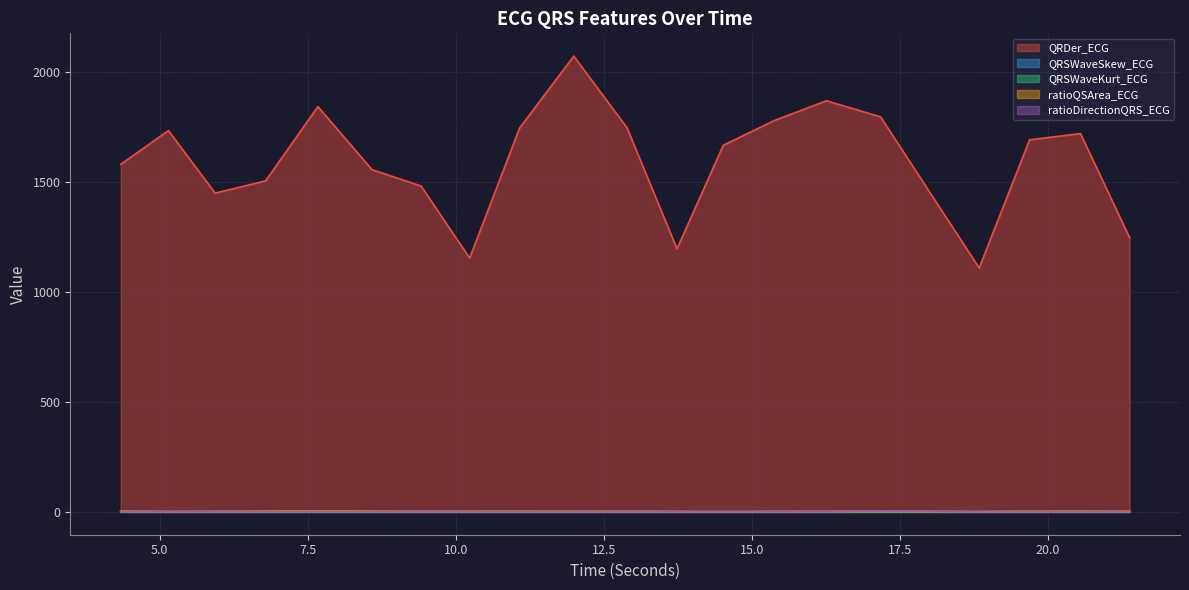

What is the difference between the maximum and minimum values in the QRSWaveKurt_ECG series?

0.9